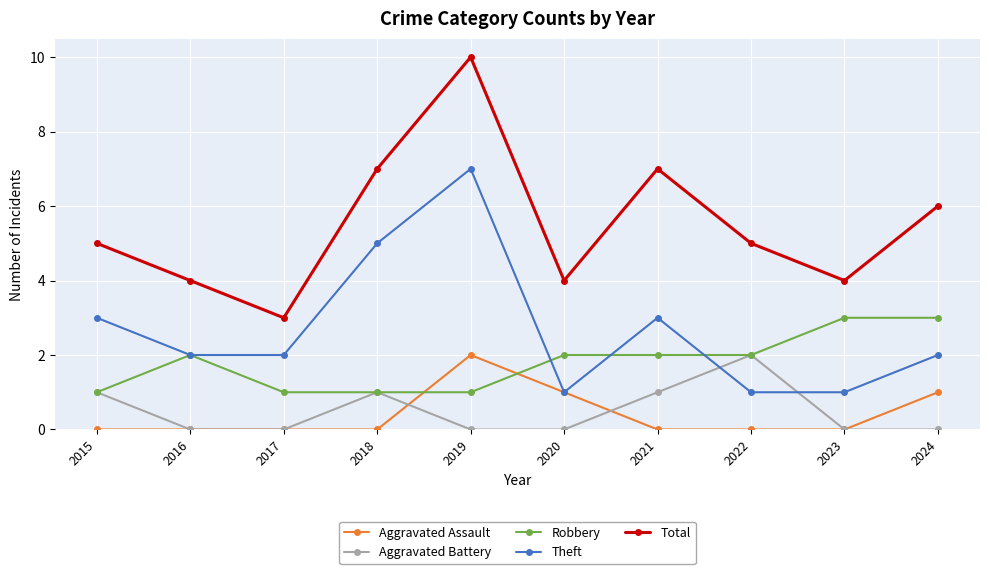

What is the sum of all Theft values?

27